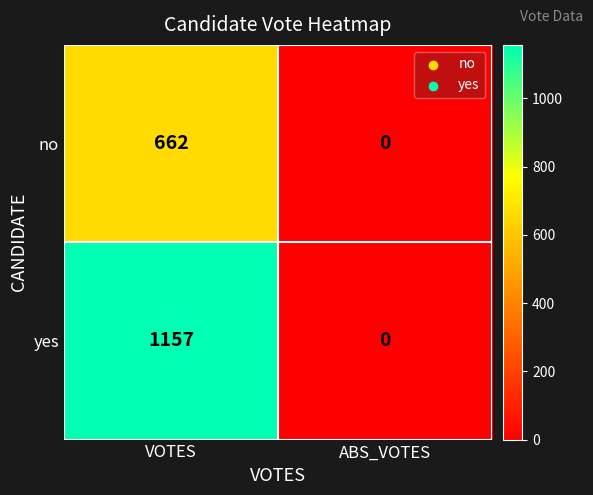

Rank the series at VOTES from highest to lowest value.

yes, no